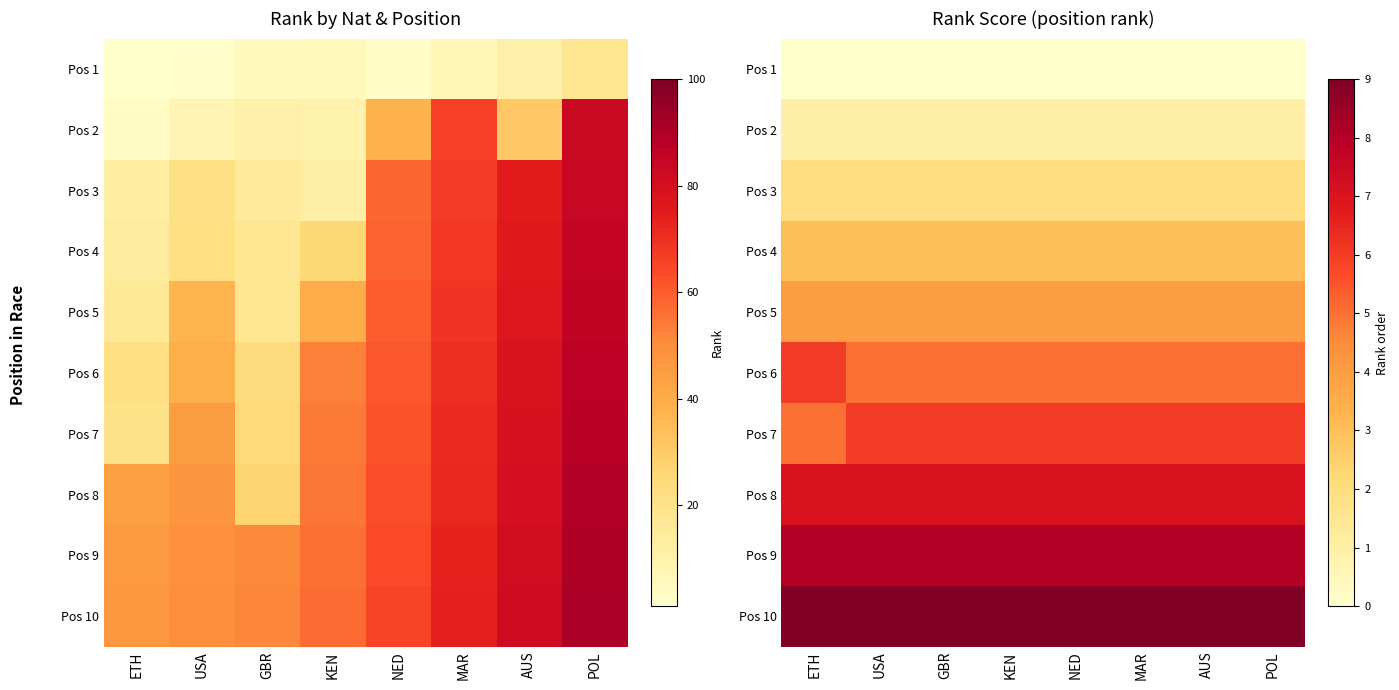

What is the minimum value for Pos 5?

4